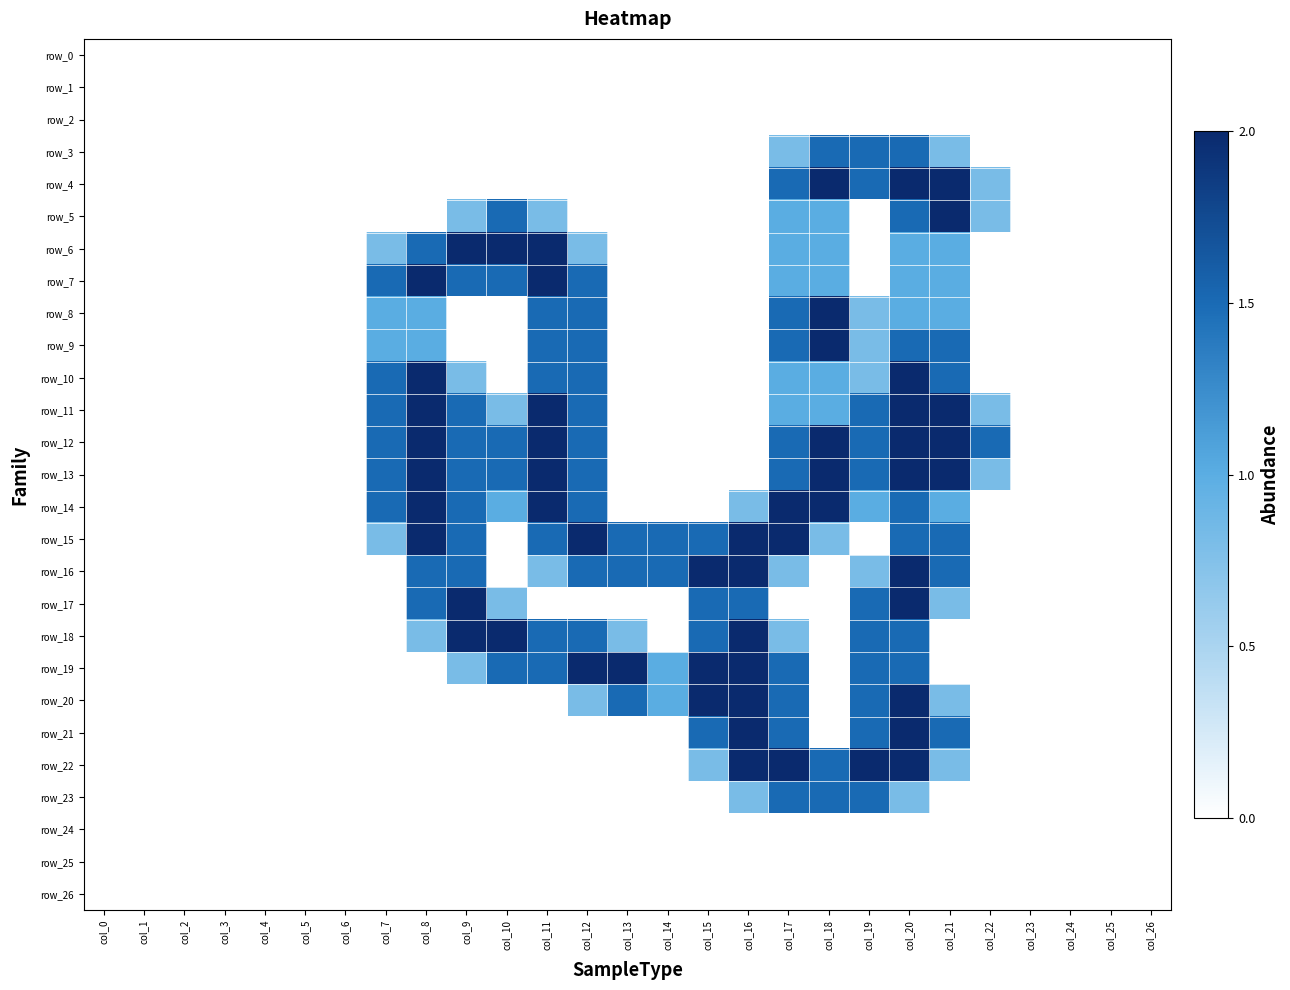

Reading left to right, transcribe all the data shown in this chart.

row_0: 0.0	0.0	0.0	0.0	0.0	0.0	0.0	0.0	0.0	0.0	0.0	0.0	0.0	0.0	0.0	0.0	0.0	0.0	0.0	0.0	0.0	0.0	0.0	0.0	0.0	0.0	0.0
row_1: 0.0	0.0	0.0	0.0	0.0	0.0	0.0	0.0	0.0	0.0	0.0	0.0	0.0	0.0	0.0	0.0	0.0	0.0	0.0	0.0	0.0	0.0	0.0	0.0	0.0	0.0	0.0
row_2: 0.0	0.0	0.0	0.0	0.0	0.0	0.0	0.0	0.0	0.0	0.0	0.0	0.0	0.0	0.0	0.0	0.0	0.0	0.0	0.0	0.0	0.0	0.0	0.0	0.0	0.0	0.0
row_3: 0.0	0.0	0.0	0.0	0.0	0.0	0.0	0.0	0.0	0.0	0.0	0.0	0.0	0.0	0.0	0.0	0.0	0.8	1.5	1.5	1.5	0.8	0.0	0.0	0.0	0.0	0.0
row_4: 0.0	0.0	0.0	0.0	0.0	0.0	0.0	0.0	0.0	0.0	0.0	0.0	0.0	0.0	0.0	0.0	0.0	1.5	2.0	1.5	2.0	2.0	0.8	0.0	0.0	0.0	0.0
row_5: 0.0	0.0	0.0	0.0	0.0	0.0	0.0	0.0	0.0	0.8	1.5	0.8	0.0	0.0	0.0	0.0	0.0	1.0	1.0	0.0	1.5	2.0	0.8	0.0	0.0	0.0	0.0
row_6: 0.0	0.0	0.0	0.0	0.0	0.0	0.0	0.8	1.5	2.0	2.0	2.0	0.8	0.0	0.0	0.0	0.0	1.0	1.0	0.0	1.0	1.0	0.0	0.0	0.0	0.0	0.0
row_7: 0.0	0.0	0.0	0.0	0.0	0.0	0.0	1.5	2.0	1.5	1.5	2.0	1.5	0.0	0.0	0.0	0.0	1.0	1.0	0.0	1.0	1.0	0.0	0.0	0.0	0.0	0.0
row_8: 0.0	0.0	0.0	0.0	0.0	0.0	0.0	1.0	1.0	0.0	0.0	1.5	1.5	0.0	0.0	0.0	0.0	1.5	2.0	0.8	1.0	1.0	0.0	0.0	0.0	0.0	0.0
row_9: 0.0	0.0	0.0	0.0	0.0	0.0	0.0	1.0	1.0	0.0	0.0	1.5	1.5	0.0	0.0	0.0	0.0	1.5	2.0	0.8	1.5	1.5	0.0	0.0	0.0	0.0	0.0
row_10: 0.0	0.0	0.0	0.0	0.0	0.0	0.0	1.5	2.0	0.8	0.0	1.5	1.5	0.0	0.0	0.0	0.0	1.0	1.0	0.8	2.0	1.5	0.0	0.0	0.0	0.0	0.0
row_11: 0.0	0.0	0.0	0.0	0.0	0.0	0.0	1.5	2.0	1.5	0.8	2.0	1.5	0.0	0.0	0.0	0.0	1.0	1.0	1.5	2.0	2.0	0.8	0.0	0.0	0.0	0.0
row_12: 0.0	0.0	0.0	0.0	0.0	0.0	0.0	1.5	2.0	1.5	1.5	2.0	1.5	0.0	0.0	0.0	0.0	1.5	2.0	1.5	2.0	2.0	1.5	0.0	0.0	0.0	0.0
row_13: 0.0	0.0	0.0	0.0	0.0	0.0	0.0	1.5	2.0	1.5	1.5	2.0	1.5	0.0	0.0	0.0	0.0	1.5	2.0	1.5	2.0	2.0	0.8	0.0	0.0	0.0	0.0
row_14: 0.0	0.0	0.0	0.0	0.0	0.0	0.0	1.5	2.0	1.5	1.0	2.0	1.5	0.0	0.0	0.0	0.8	2.0	2.0	1.0	1.5	1.0	0.0	0.0	0.0	0.0	0.0
row_15: 0.0	0.0	0.0	0.0	0.0	0.0	0.0	0.8	2.0	1.5	0.0	1.5	2.0	1.5	1.5	1.5	2.0	2.0	0.8	0.0	1.5	1.5	0.0	0.0	0.0	0.0	0.0
row_16: 0.0	0.0	0.0	0.0	0.0	0.0	0.0	0.0	1.5	1.5	0.0	0.8	1.5	1.5	1.5	2.0	2.0	0.8	0.0	0.8	2.0	1.5	0.0	0.0	0.0	0.0	0.0
row_17: 0.0	0.0	0.0	0.0	0.0	0.0	0.0	0.0	1.5	2.0	0.8	0.0	0.0	0.0	0.0	1.5	1.5	0.0	0.0	1.5	2.0	0.8	0.0	0.0	0.0	0.0	0.0
row_18: 0.0	0.0	0.0	0.0	0.0	0.0	0.0	0.0	0.8	2.0	2.0	1.5	1.5	0.8	0.0	1.5	2.0	0.8	0.0	1.5	1.5	0.0	0.0	0.0	0.0	0.0	0.0
row_19: 0.0	0.0	0.0	0.0	0.0	0.0	0.0	0.0	0.0	0.8	1.5	1.5	2.0	2.0	1.0	2.0	2.0	1.5	0.0	1.5	1.5	0.0	0.0	0.0	0.0	0.0	0.0
row_20: 0.0	0.0	0.0	0.0	0.0	0.0	0.0	0.0	0.0	0.0	0.0	0.0	0.8	1.5	1.0	2.0	2.0	1.5	0.0	1.5	2.0	0.8	0.0	0.0	0.0	0.0	0.0
row_21: 0.0	0.0	0.0	0.0	0.0	0.0	0.0	0.0	0.0	0.0	0.0	0.0	0.0	0.0	0.0	1.5	2.0	1.5	0.0	1.5	2.0	1.5	0.0	0.0	0.0	0.0	0.0
row_22: 0.0	0.0	0.0	0.0	0.0	0.0	0.0	0.0	0.0	0.0	0.0	0.0	0.0	0.0	0.0	0.8	2.0	2.0	1.5	2.0	2.0	0.8	0.0	0.0	0.0	0.0	0.0
row_23: 0.0	0.0	0.0	0.0	0.0	0.0	0.0	0.0	0.0	0.0	0.0	0.0	0.0	0.0	0.0	0.0	0.8	1.5	1.5	1.5	0.8	0.0	0.0	0.0	0.0	0.0	0.0
row_24: 0.0	0.0	0.0	0.0	0.0	0.0	0.0	0.0	0.0	0.0	0.0	0.0	0.0	0.0	0.0	0.0	0.0	0.0	0.0	0.0	0.0	0.0	0.0	0.0	0.0	0.0	0.0
row_25: 0.0	0.0	0.0	0.0	0.0	0.0	0.0	0.0	0.0	0.0	0.0	0.0	0.0	0.0	0.0	0.0	0.0	0.0	0.0	0.0	0.0	0.0	0.0	0.0	0.0	0.0	0.0
row_26: 0.0	0.0	0.0	0.0	0.0	0.0	0.0	0.0	0.0	0.0	0.0	0.0	0.0	0.0	0.0	0.0	0.0	0.0	0.0	0.0	0.0	0.0	0.0	0.0	0.0	0.0	0.0